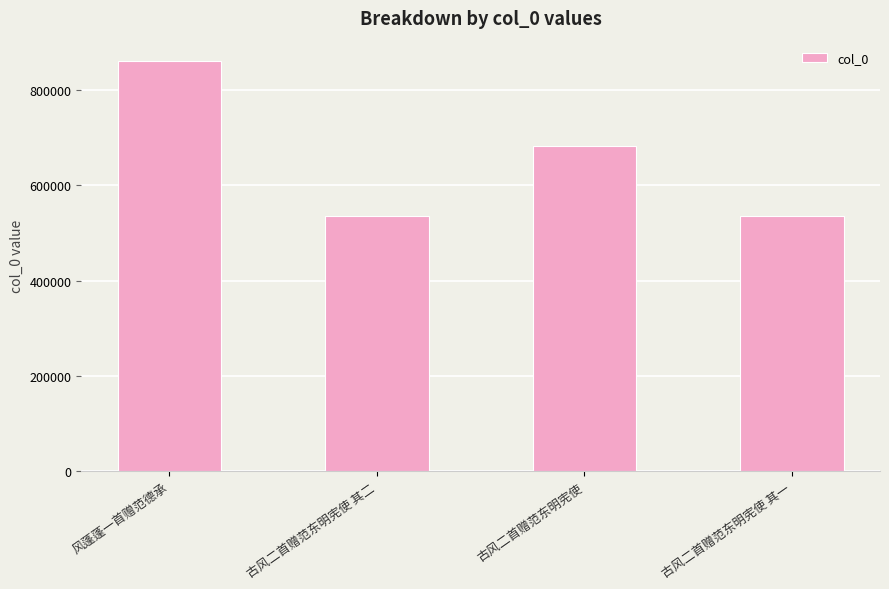

What is the smallest value displayed?

534724